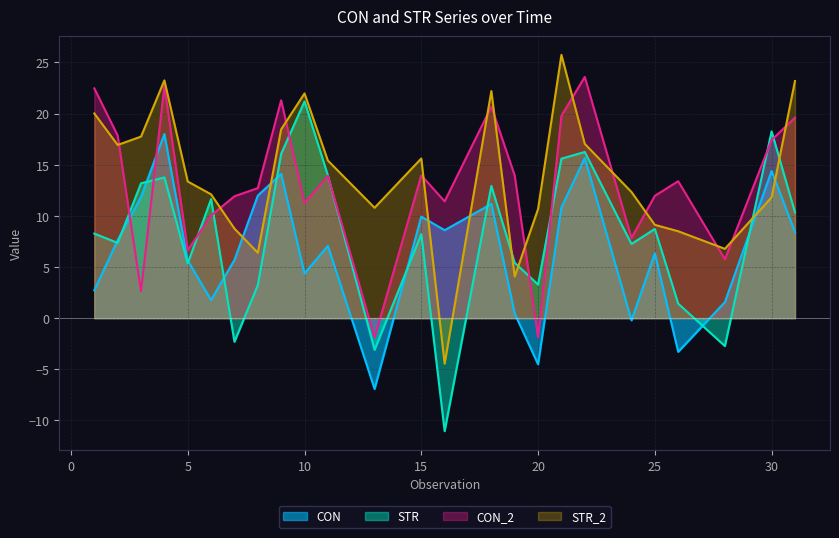

List the series in order of their peak value, lowest first.

CON, STR, CON_2, STR_2